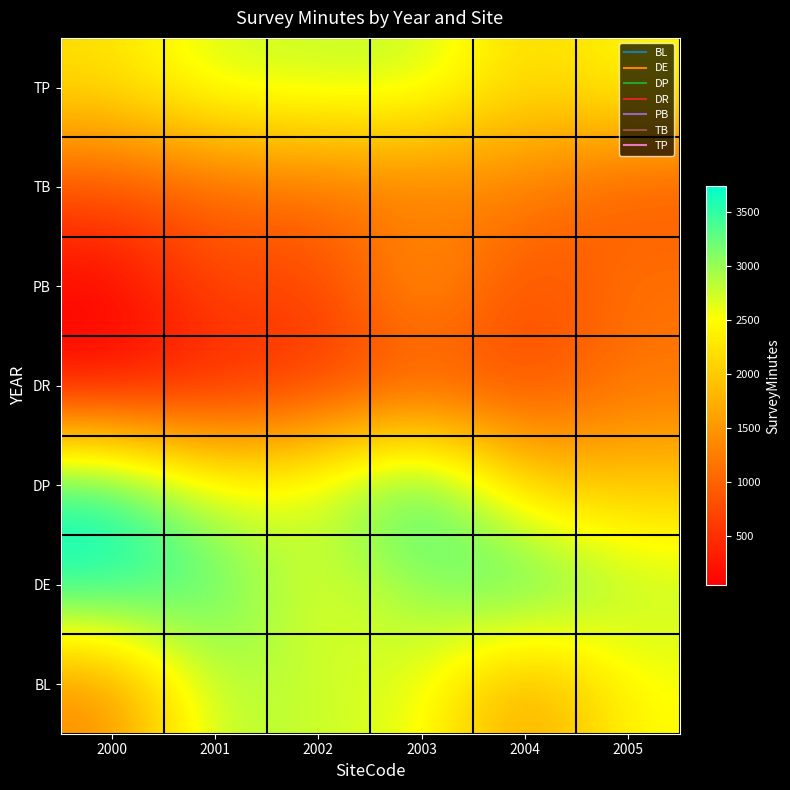

Which category has the highest value across all series?

2003